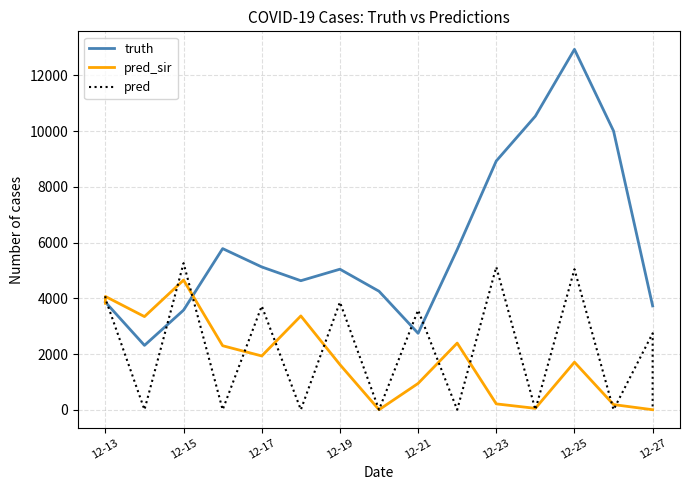

How many values in the pred_sir series are below 1707?

8